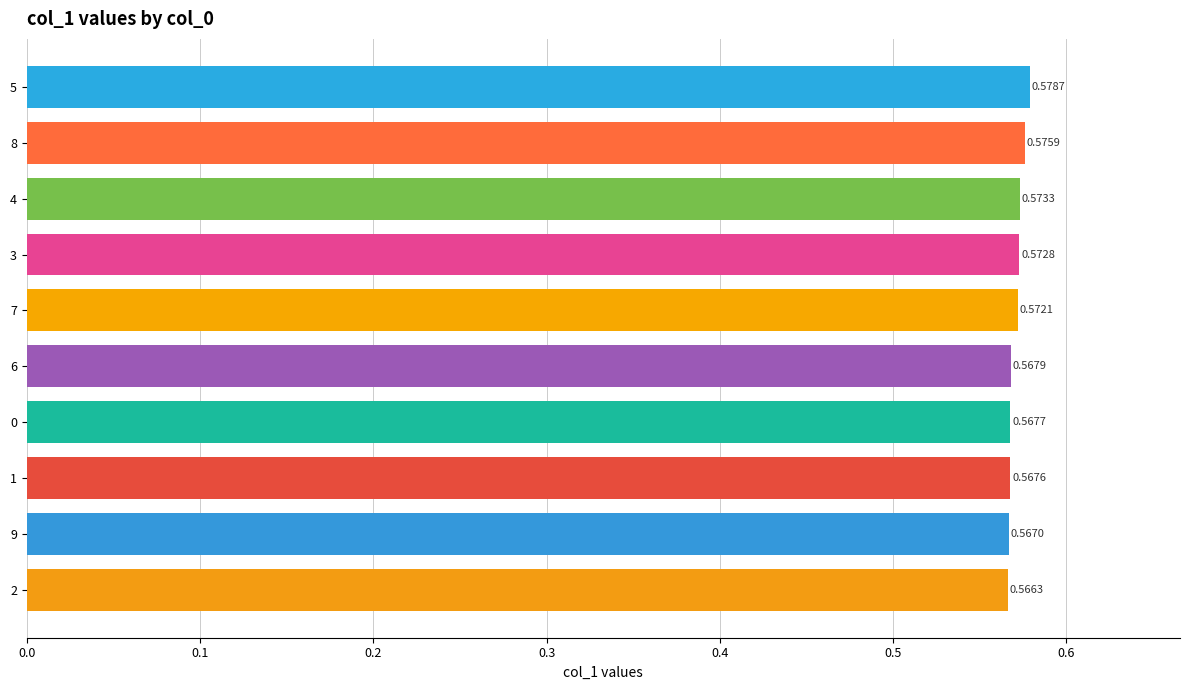

List the labels in order of value, largest first.

5, 8, 4, 3, 7, 6, 0, 1, 9, 2